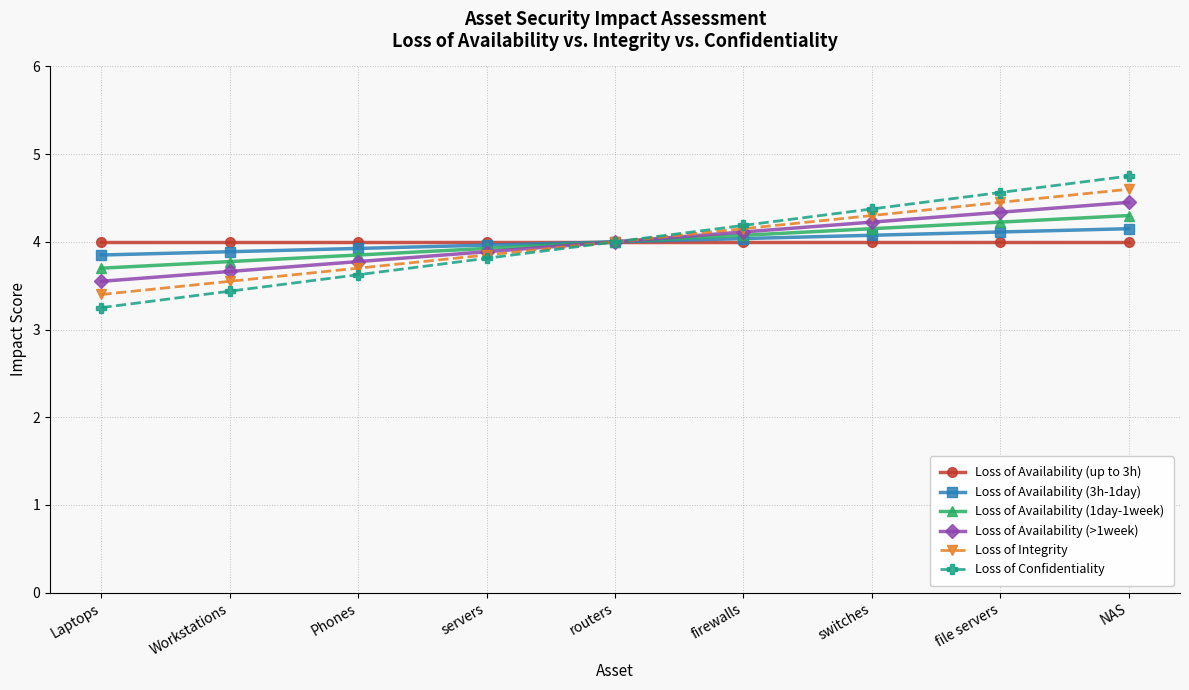

Where is Loss of Availability (>1week) nearest to the value 4?

routers